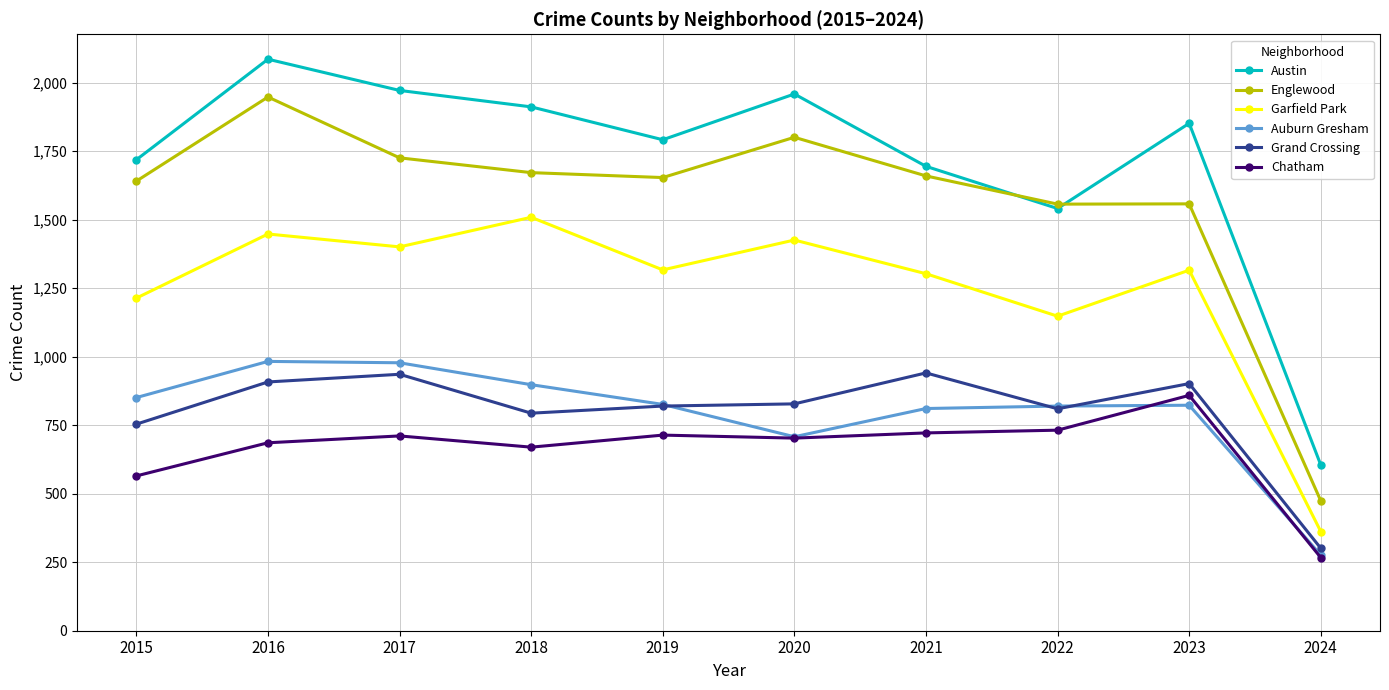

What is the total value across all series at 2019?

7123